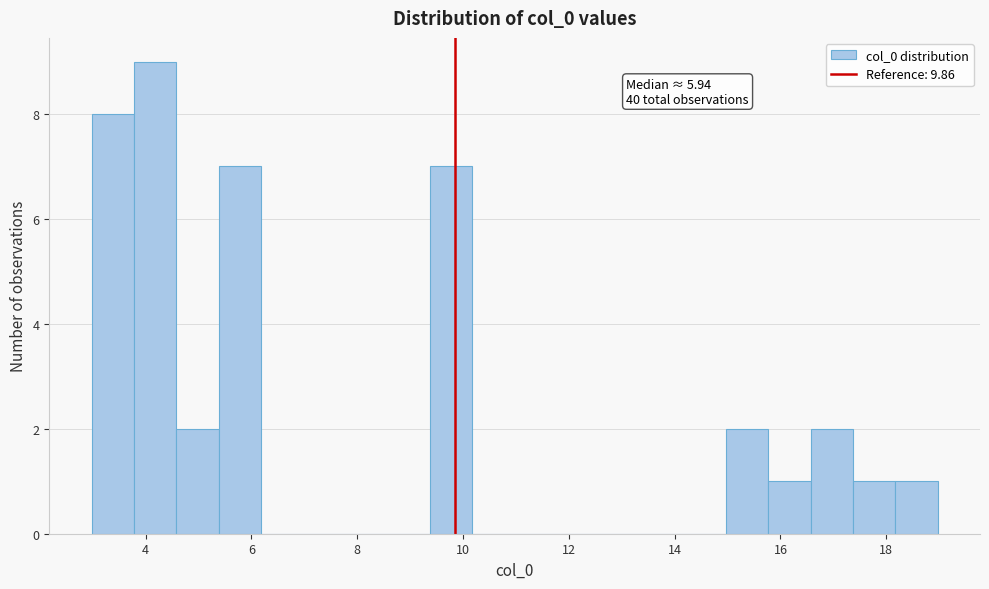

Read against the x-axis, roughly where is the centre of the tallest bar?

4.2